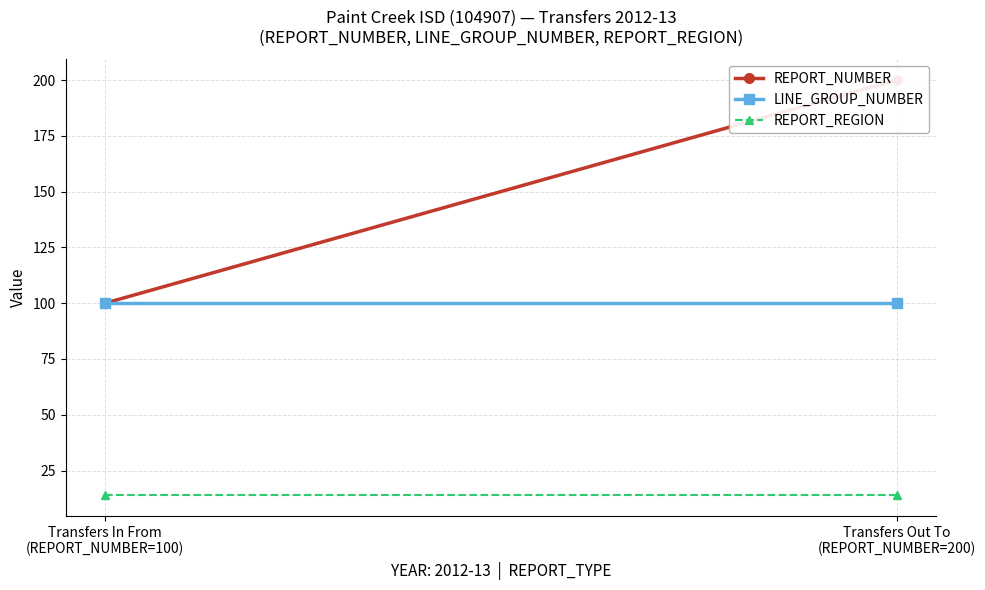

How many data points does each series have?

2